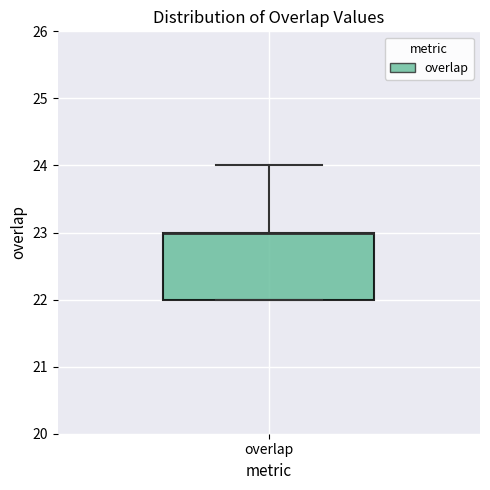

Transcribe this box plot: give where the median line is, the range the box spans, and where the two whiskers end, as read against the y-axis. The values are not printed on the chart, so give them approximately, as read against the axis.

median 23 (drawn on the box's upper edge), box 22 to 23, whiskers 22 to 24